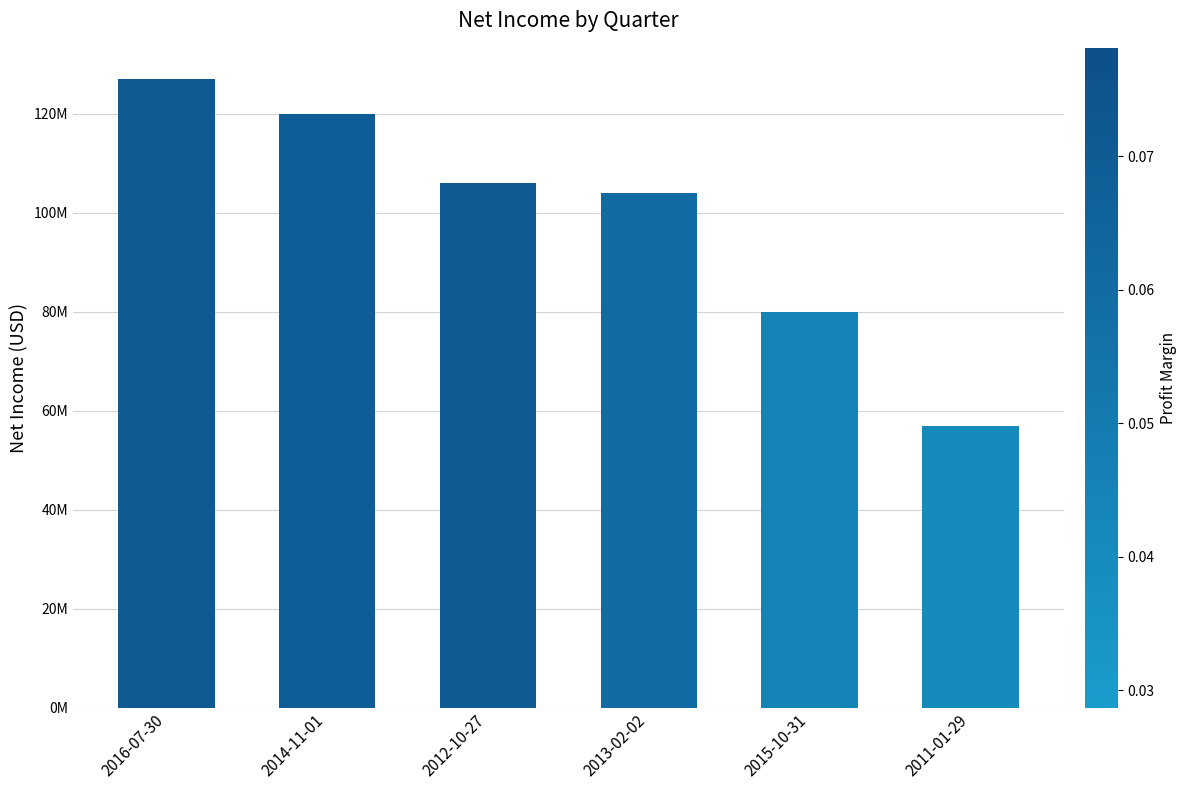

Where does the data first go above 106000000?

2016-07-30